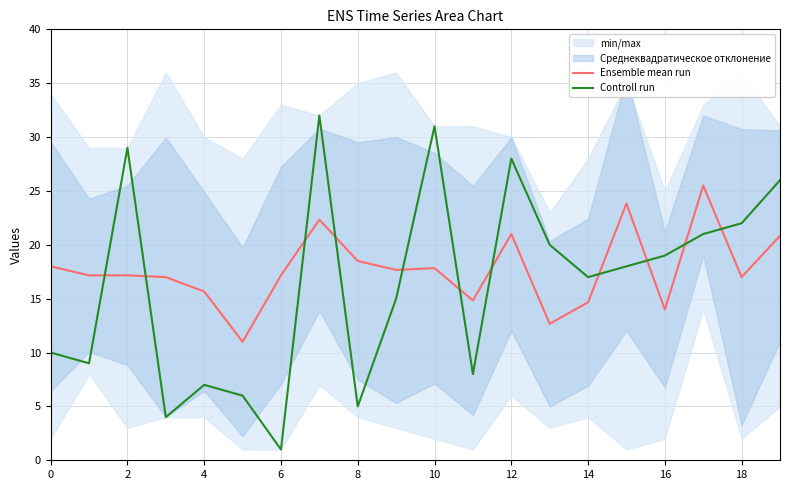

At 14, list the series in order from largest to smallest.

Controll run, Ensemble mean run